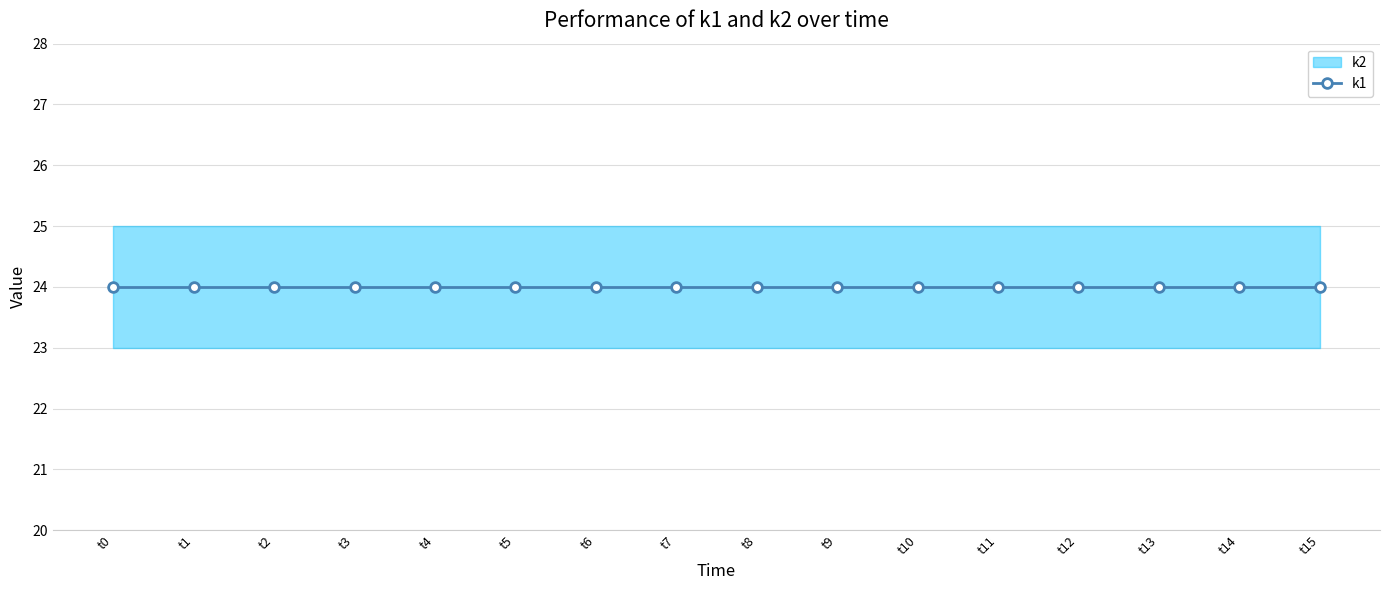

Between t13 and t15, which series saw the biggest shift?

k1